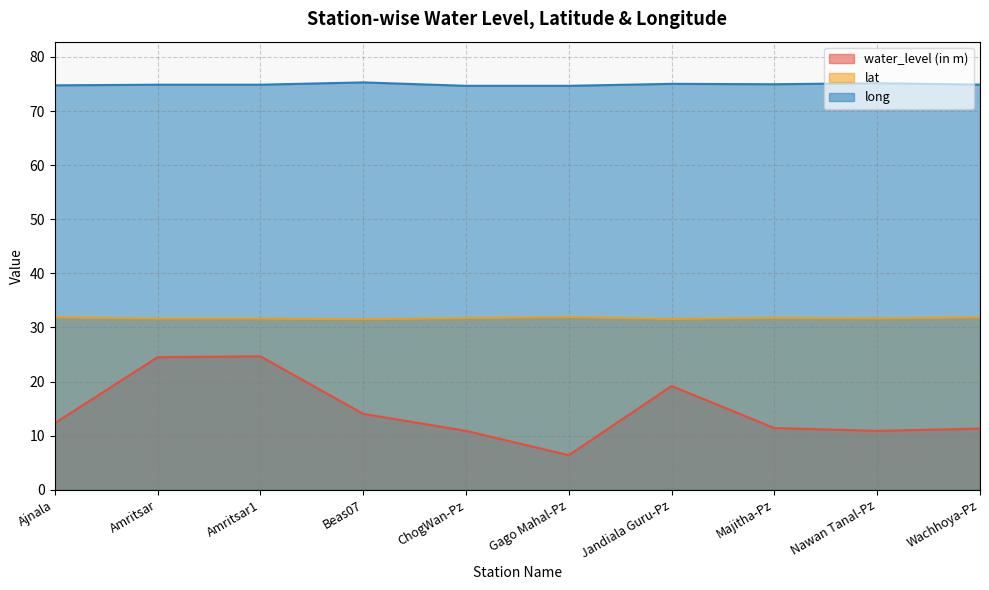

Which category has the lowest value in the water_level (in m) series?

Gago Mahal-Pz